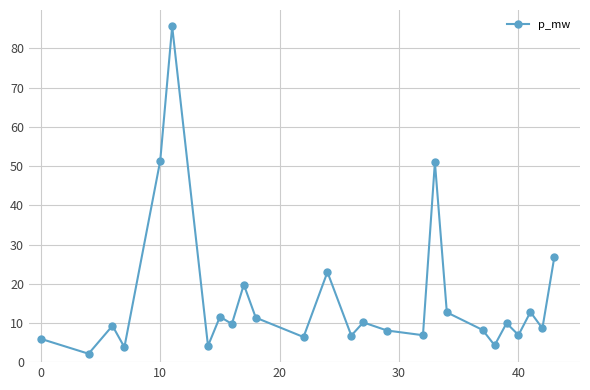

What is the value of the 22nd point from the left?

9.9